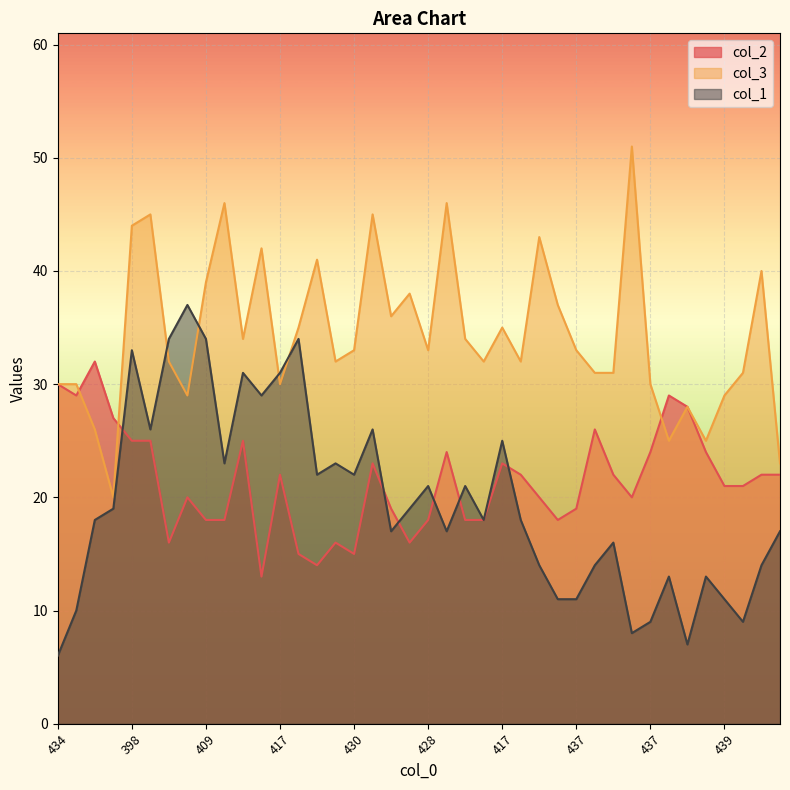

After their last crossing, which series has the higher values: col_2 or col_1?

col_2